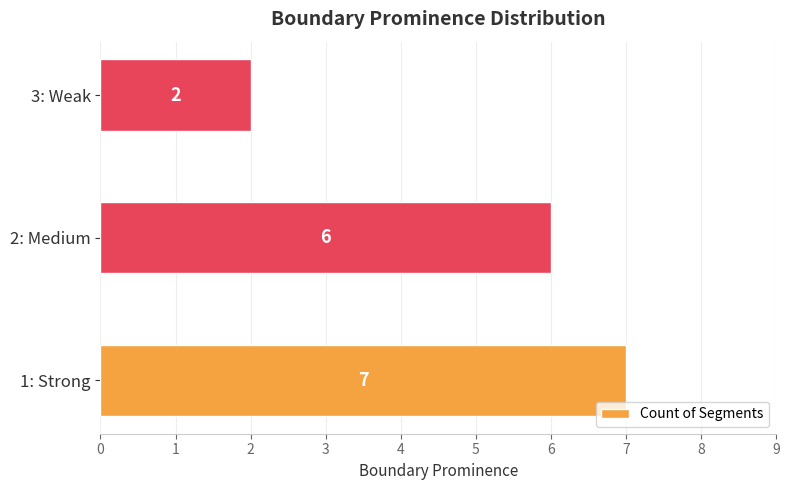

Reading top to bottom, list all the values displayed in this chart.

3: Weak=2	2: Medium=6	1: Strong=7